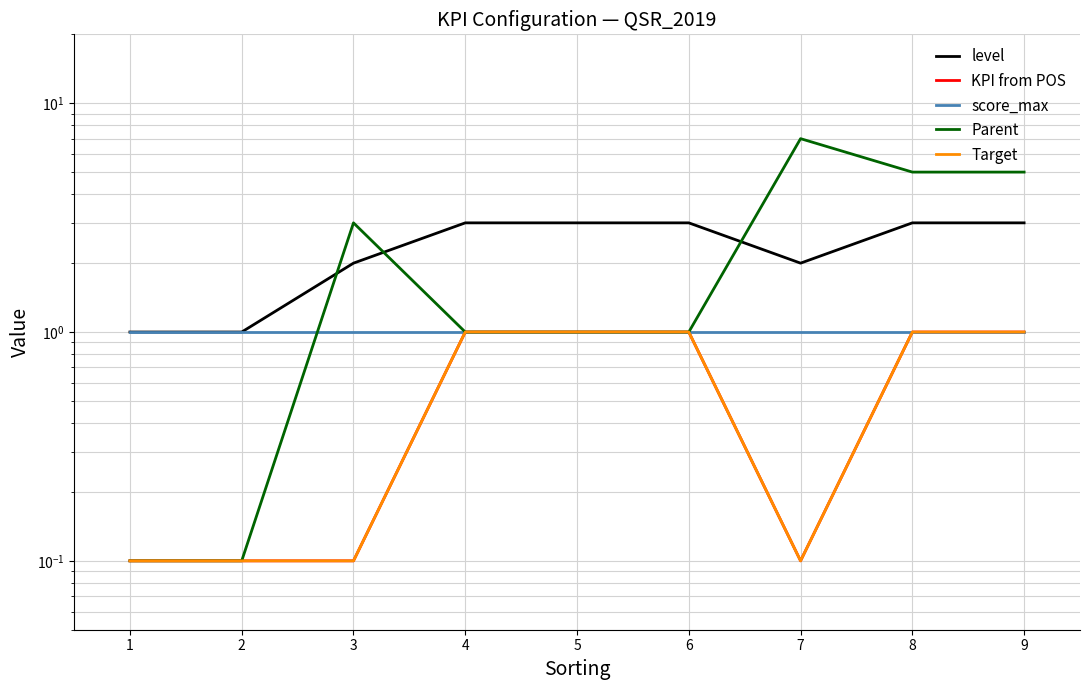

List the series in order of their peak value, highest first.

Parent, level, KPI from POS, score_max, Target